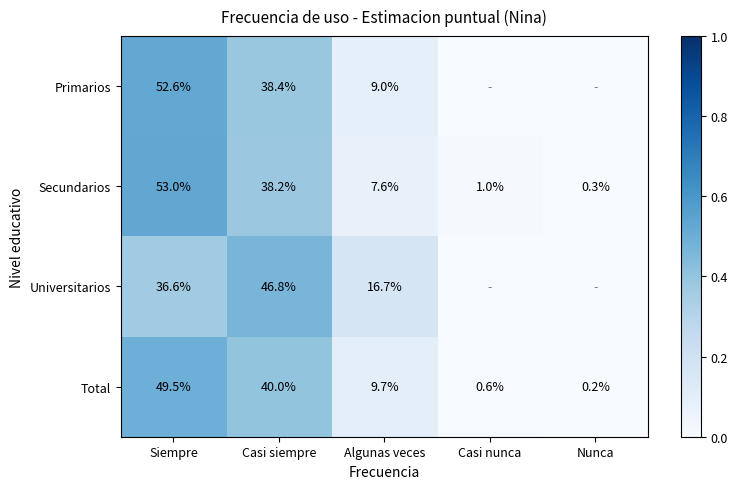

What is the sum of the Universitarios values at Siempre and Algunas veces?

53.3